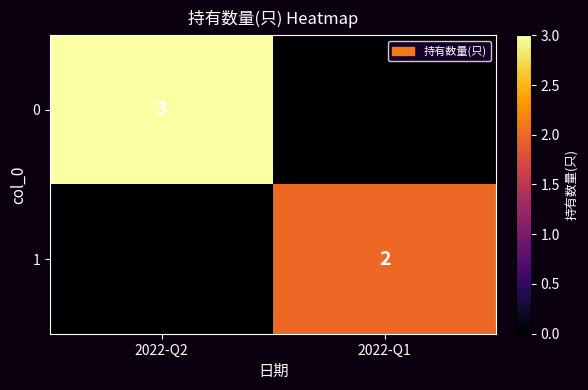

Is it true that 0 equals 5 at 2022-Q2?

False